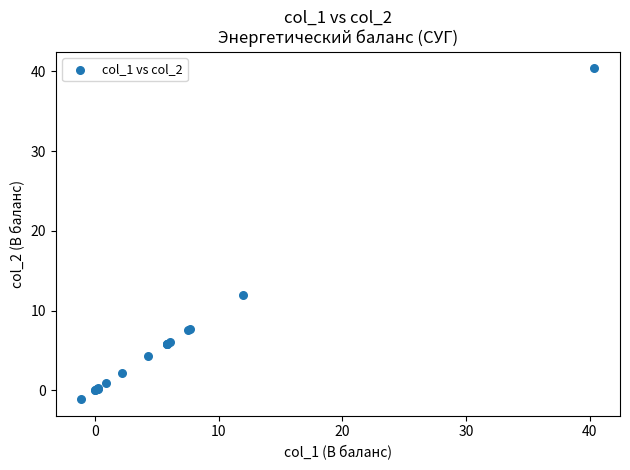

What Y value in the scatter plot is closest to 19?

12.0